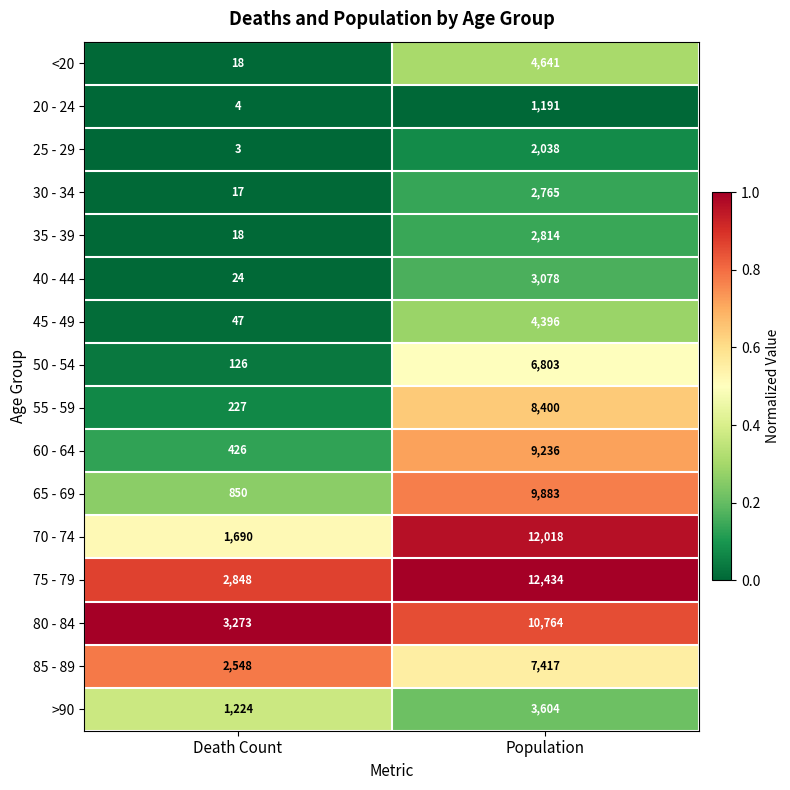

What is the difference between the highest and lowest values at Population?

11243